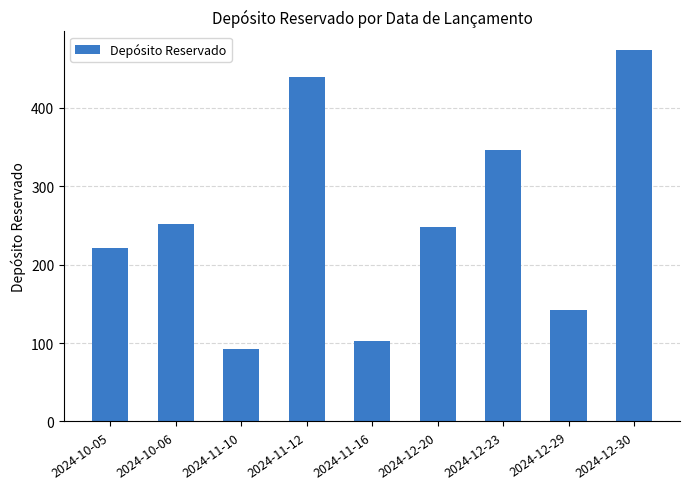

How many bars are there in total?

9